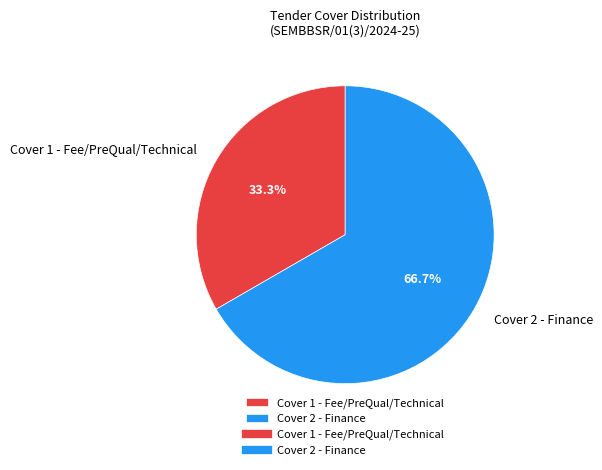

How many slices are in this pie chart?

2